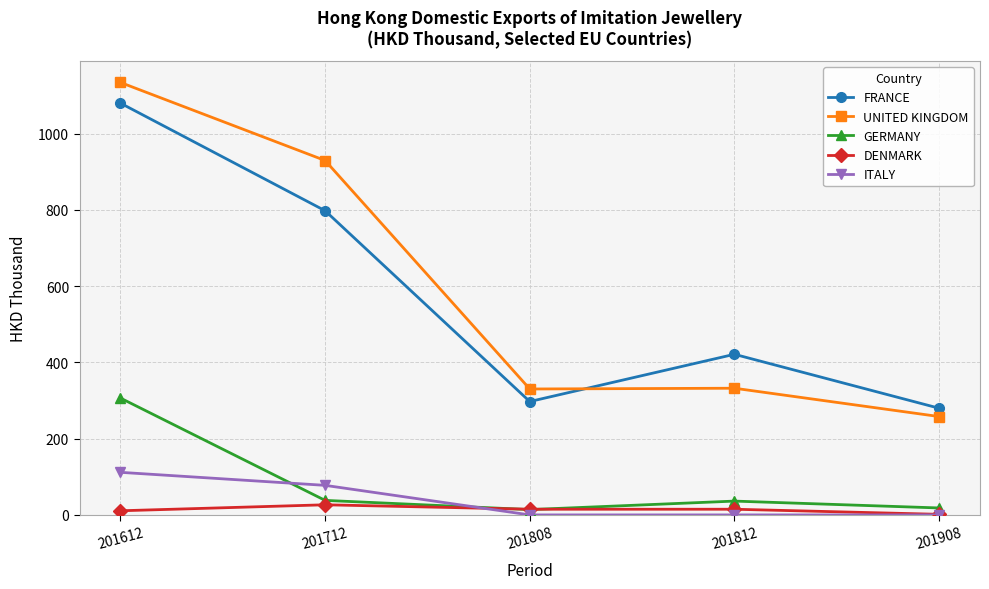

The ITALY series shows 37.1 at 201712. True or false?

False